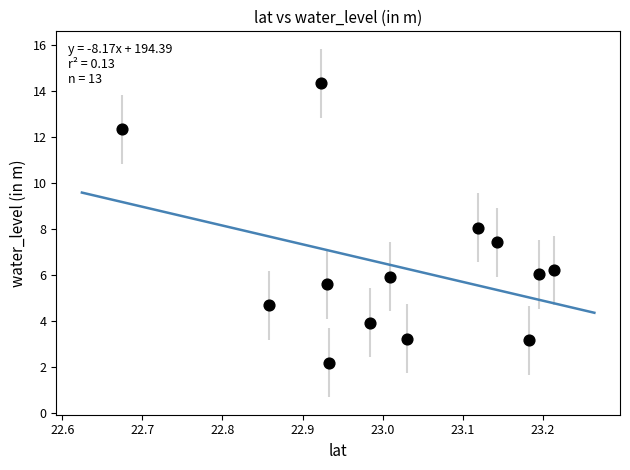

What is the range of Y values (max minus min)?

12.2